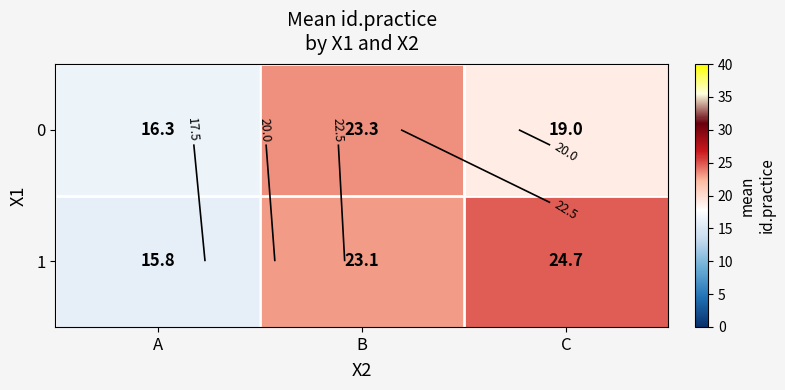

The value of 1 at B is 23.1. True or false?

True